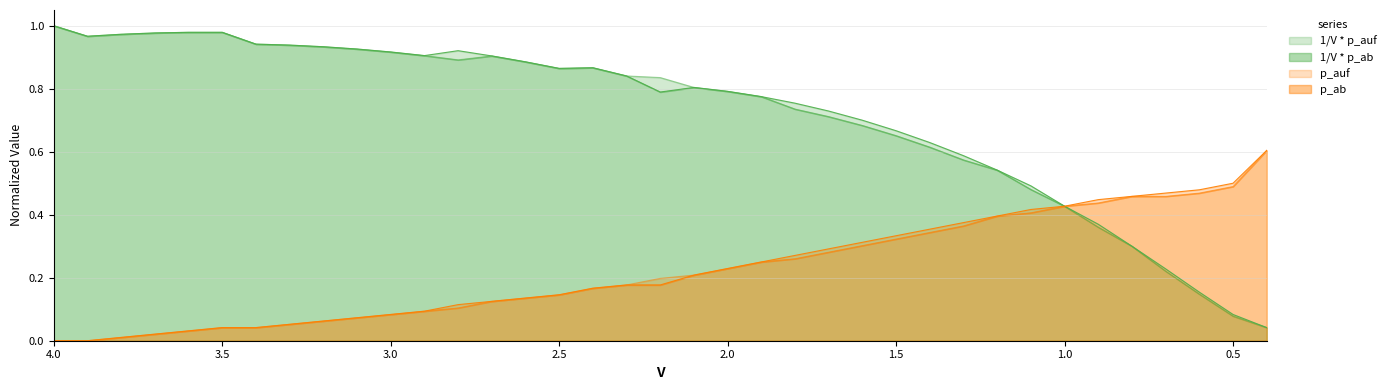

What is the maximum value shown in the chart?

1.0